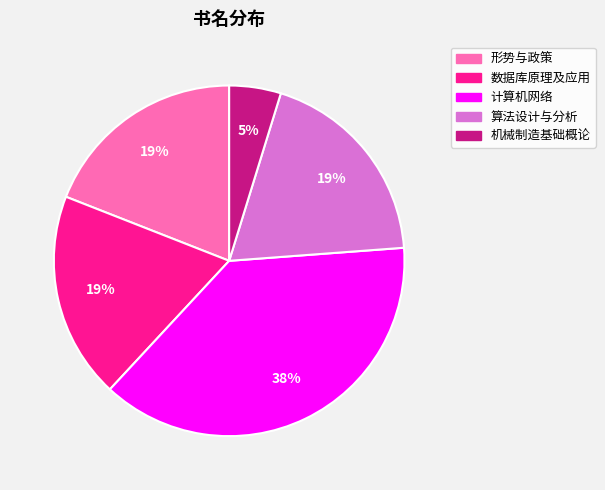

Which category has the smallest portion of the pie?

机械制造基础概论